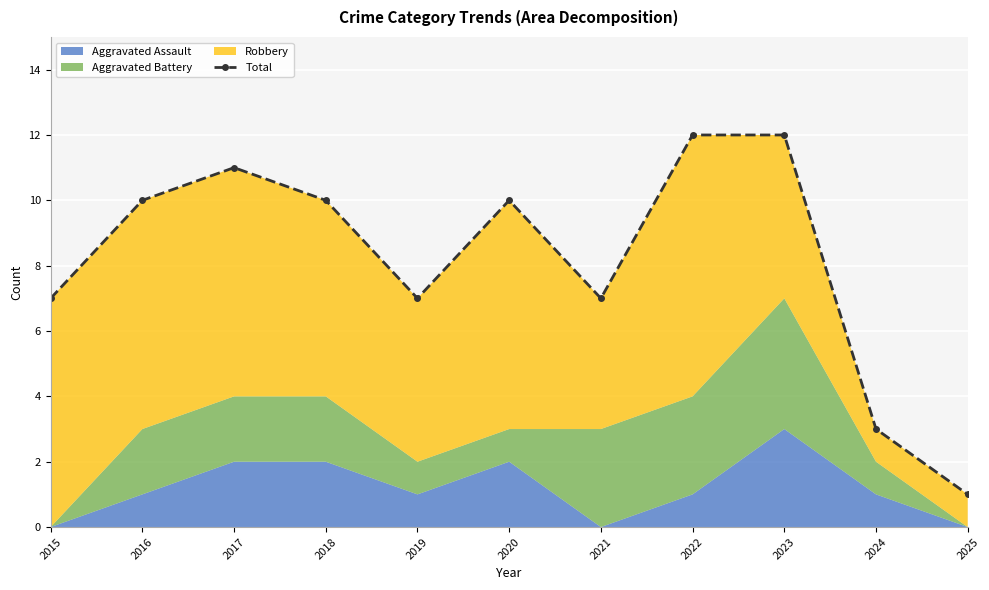

Between 2018 and 2016, which is larger?

2018